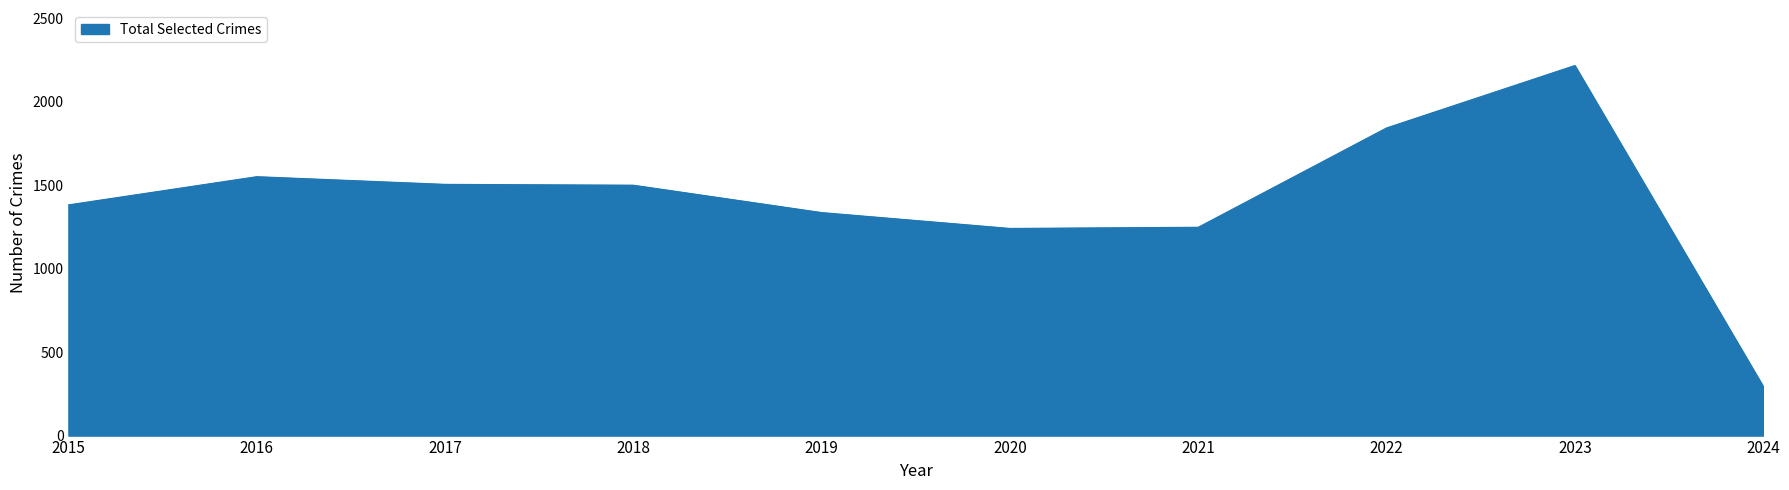

Is it true that the value at 2020 is 1241?

True